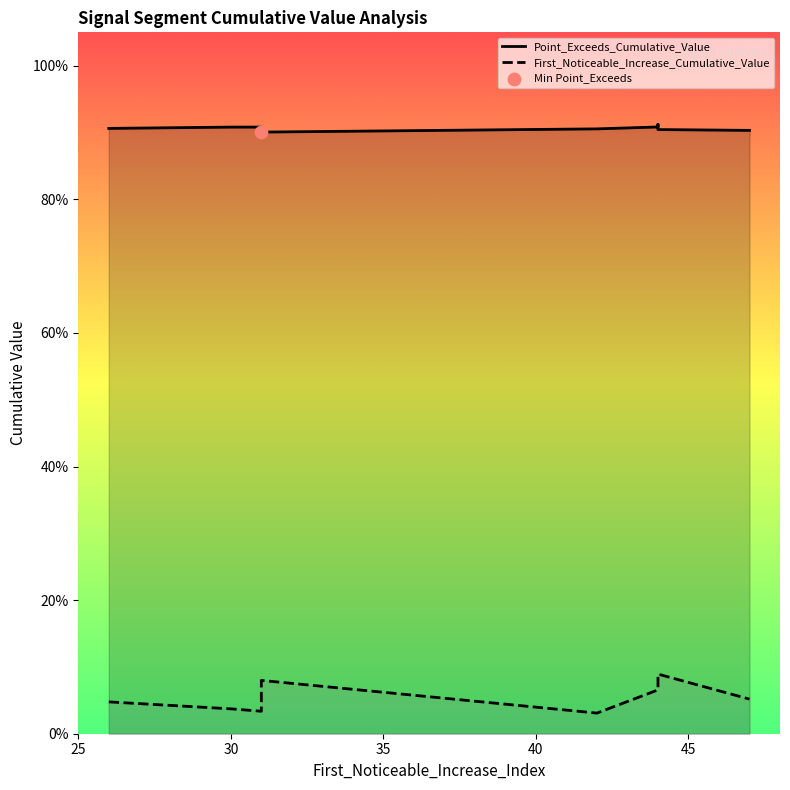

Which series reaches the minimum Y coordinate?

First_Noticeable_Increase_Cumulative_Value